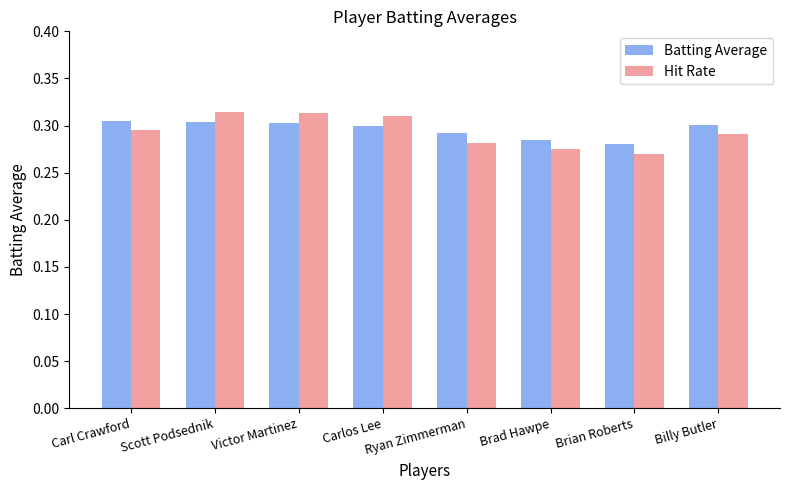

What position from the right is Brian Roberts?

2